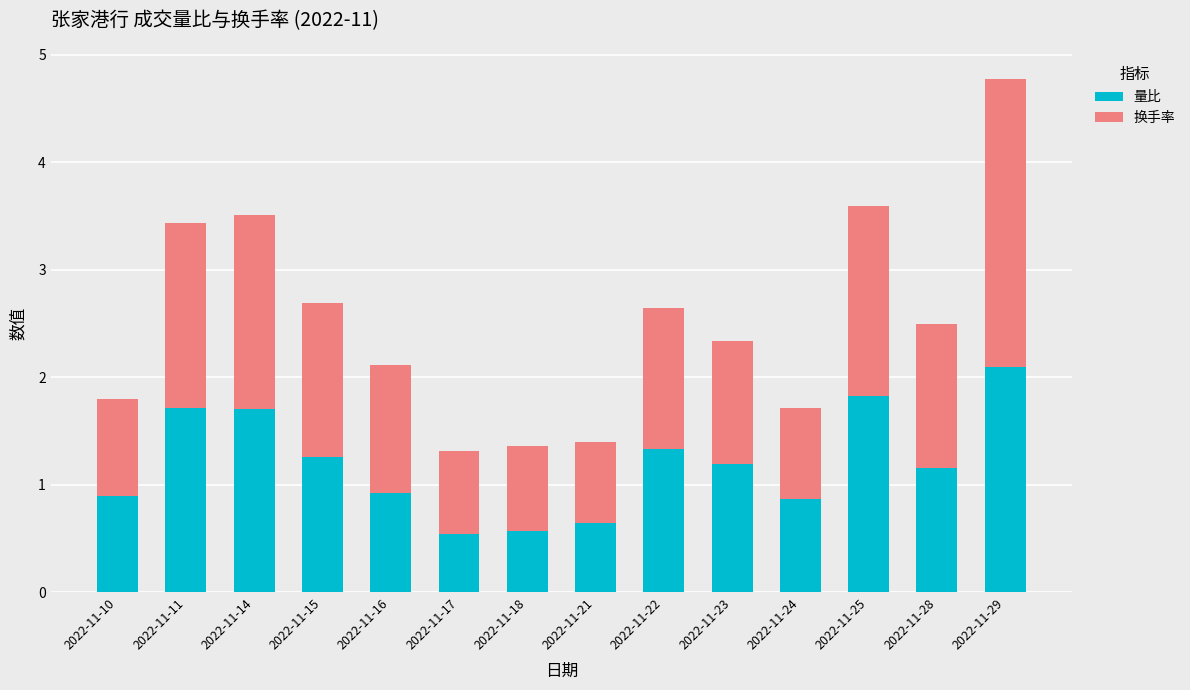

What is the total value across all series at 2022-11-28?

2.5